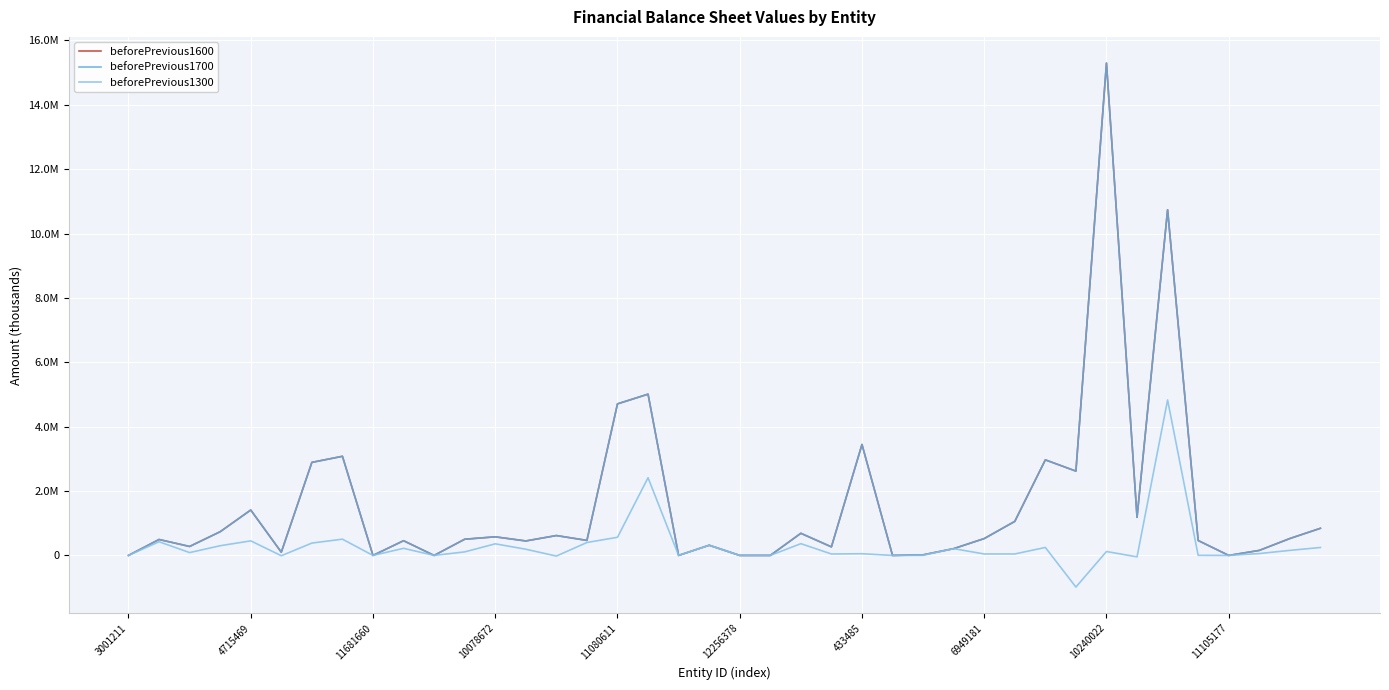

How many interior local peaks does the beforePrevious1700 series have?

13